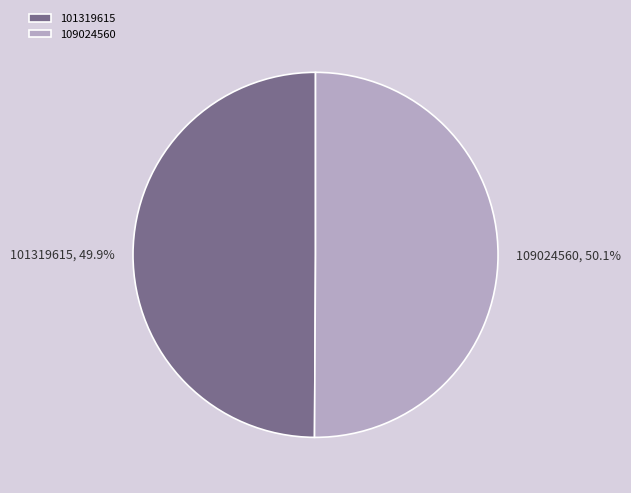

Is it true that 109024560 is 50% of the pie?

True